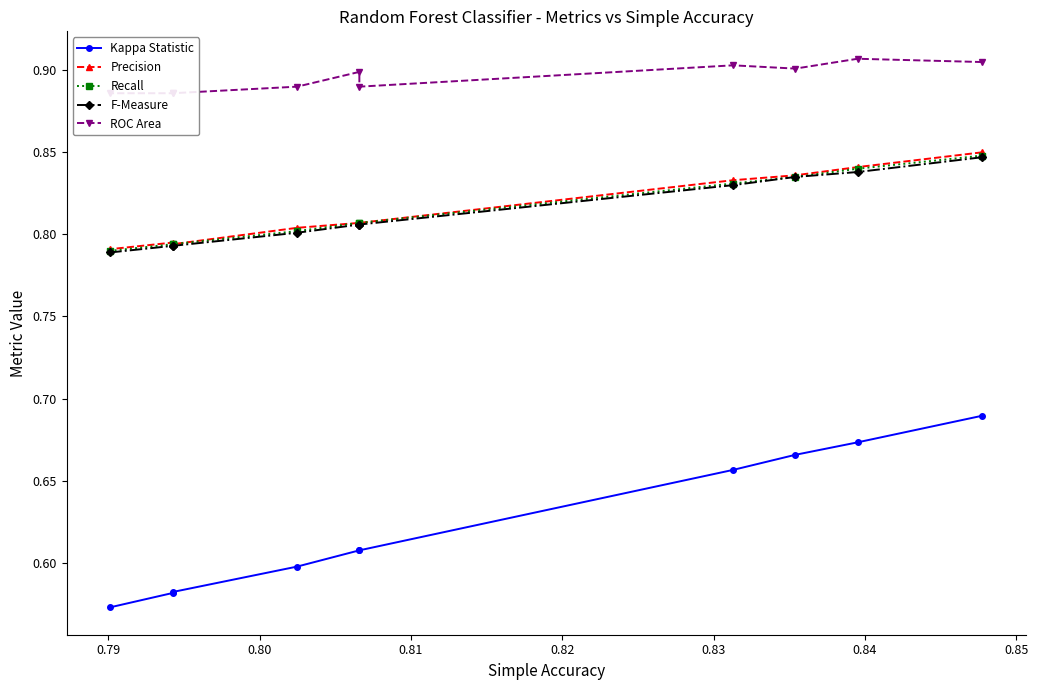

True or false: Recall has more than 1 interior local peaks.

False